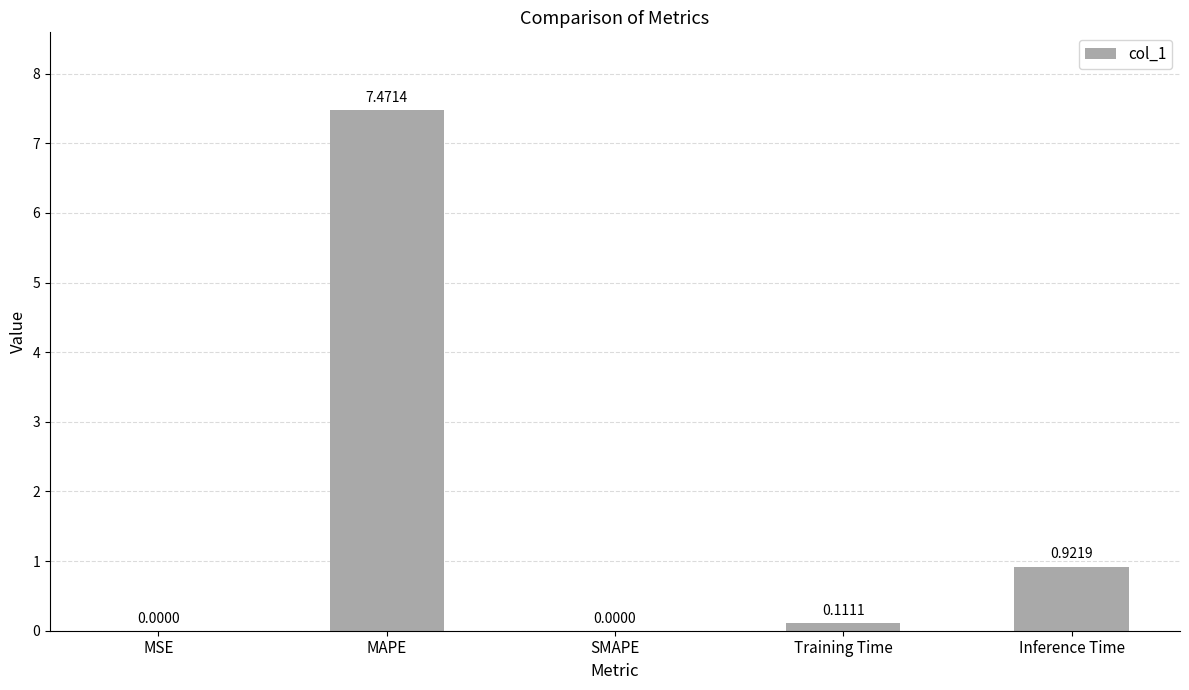

At which label is the value closest to 3?

Inference Time